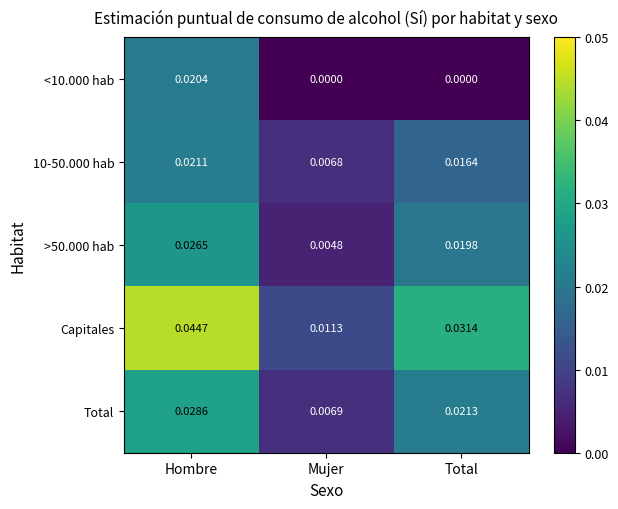

At which label does <10.000 hab reach its peak?

Hombre